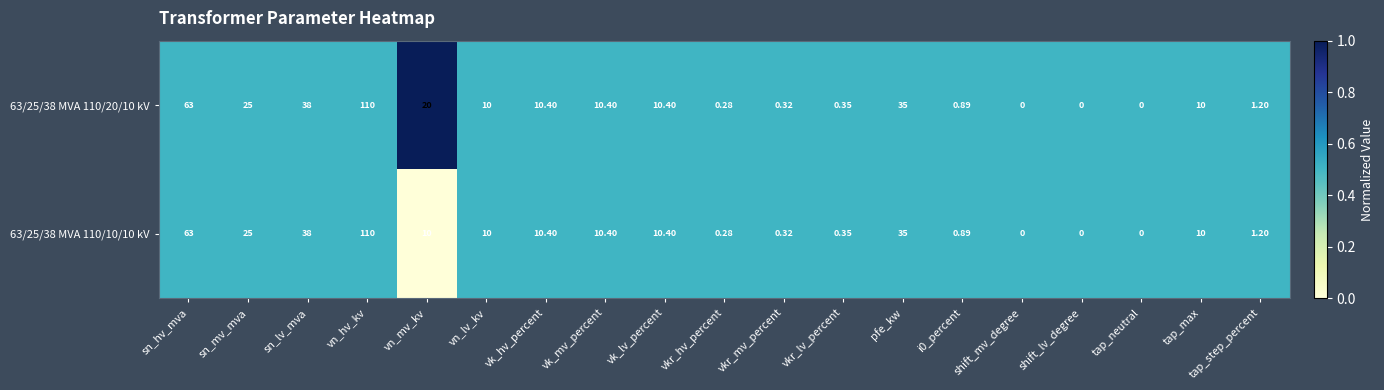

At which category is the sum across all series the highest?

vn_hv_kv